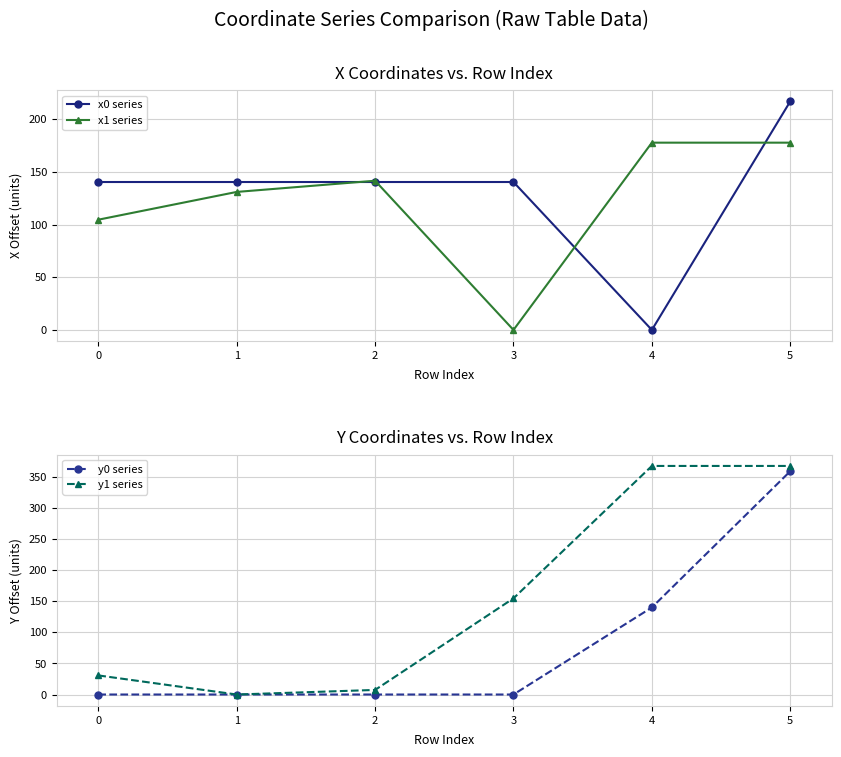

What is the average value of the x0 series series?

129.8